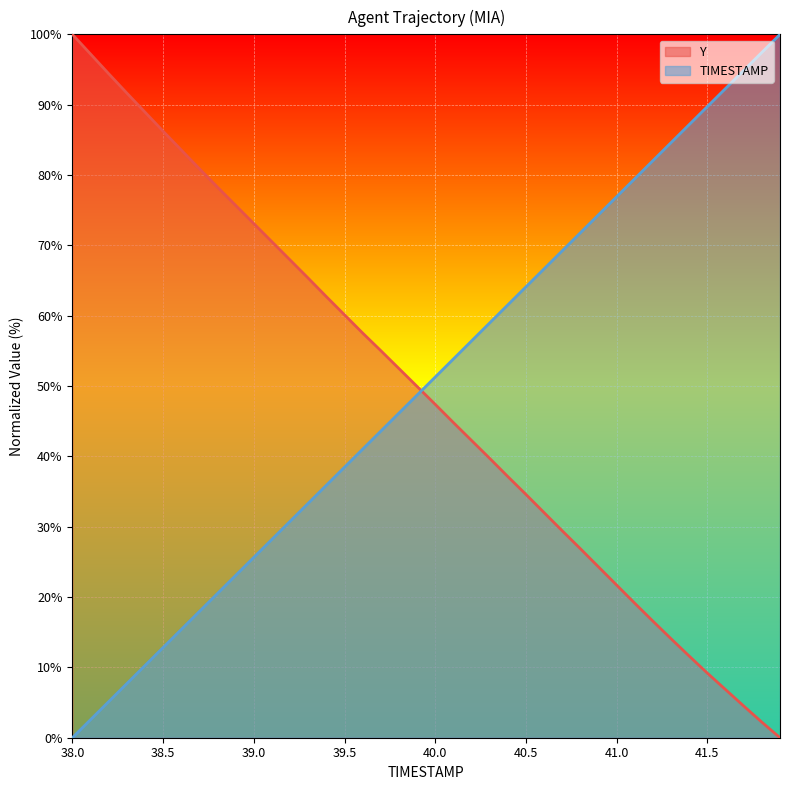

Between 39.7 and 40.3, which series saw the biggest shift?

TIMESTAMP